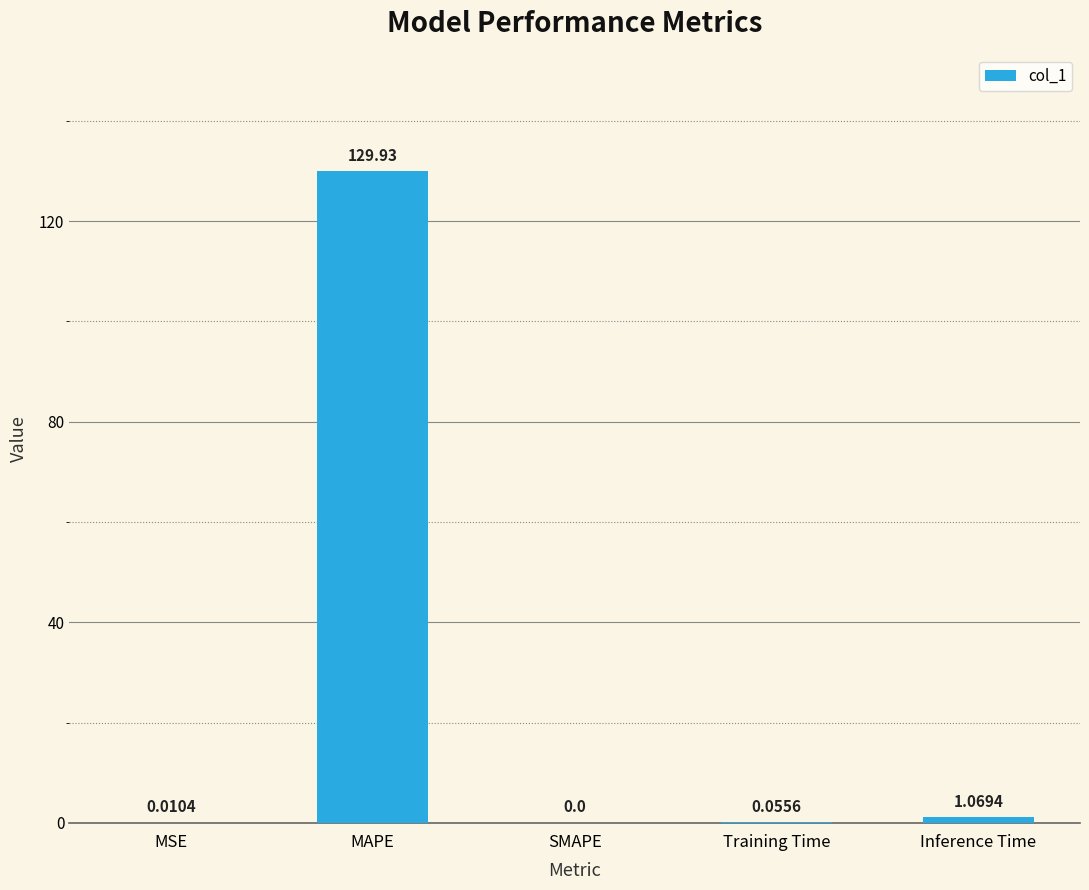

What is the sum of all values?

131.1